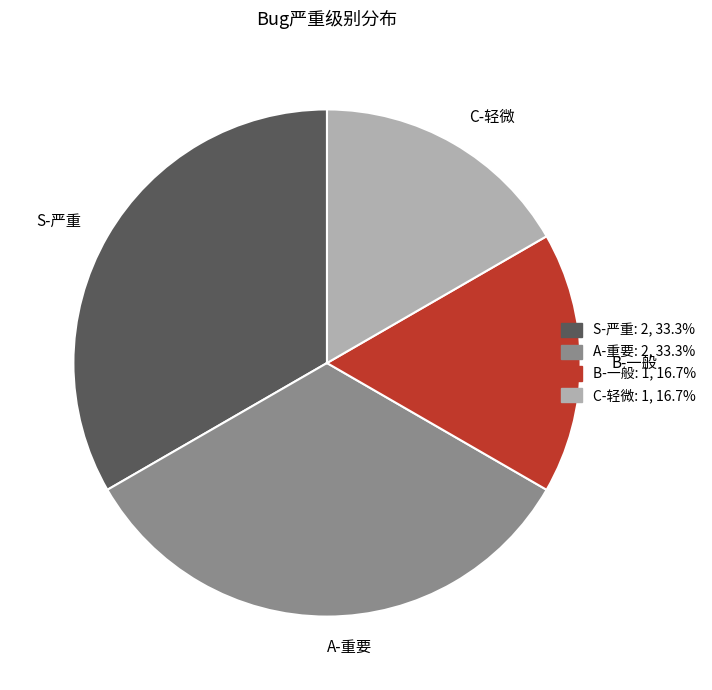

Between C-轻微 and S-严重, which is larger?

S-严重